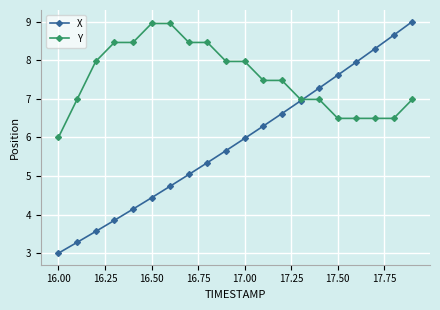

Which series has the largest total across all categories?

Y